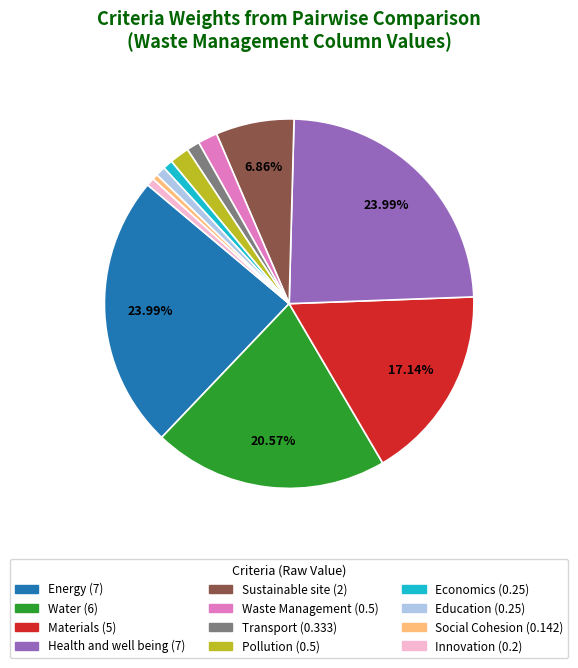

To the nearest percent, what is the difference between the Waste Management and Water slice percentages?

19%